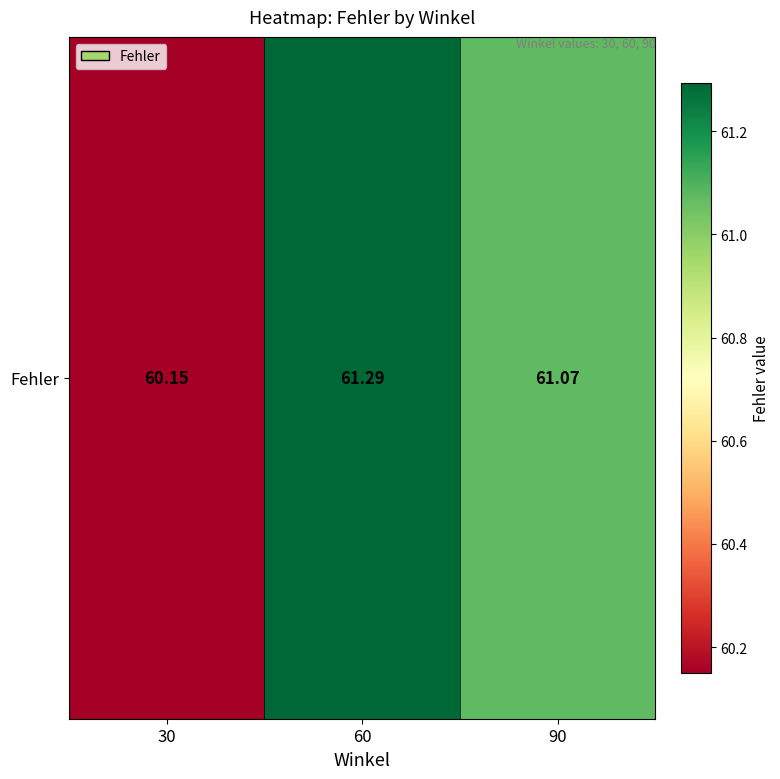

What is the sum of all values?

182.5